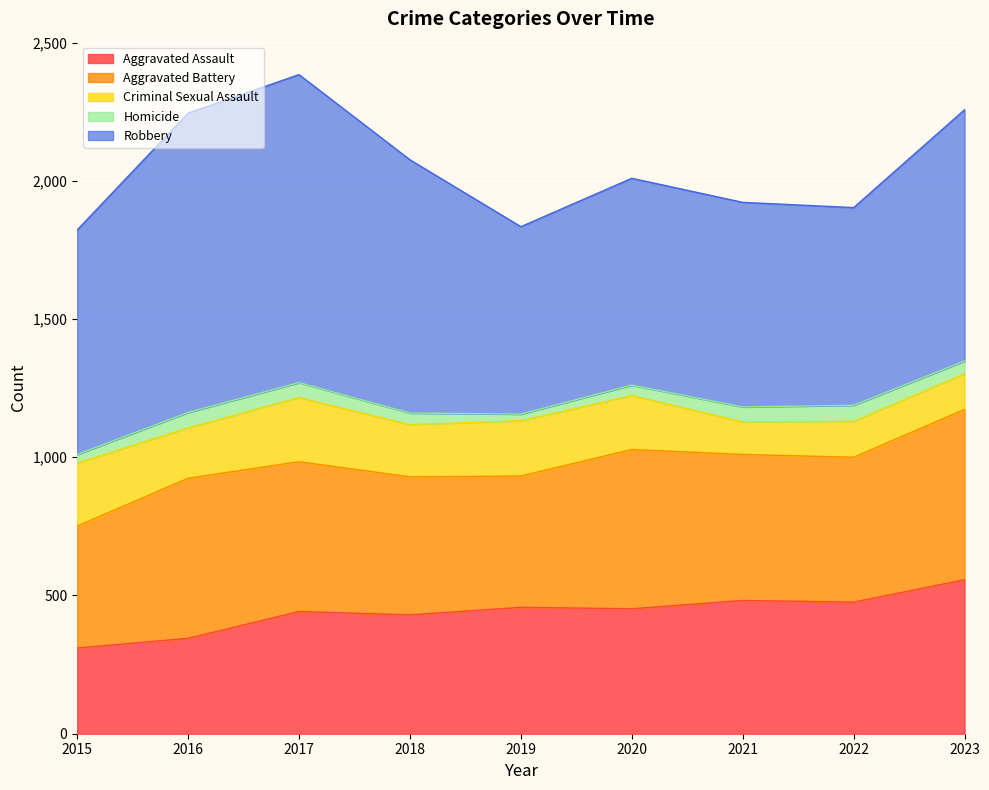

The value of Aggravated Assault at 2023 is 557. True or false?

True